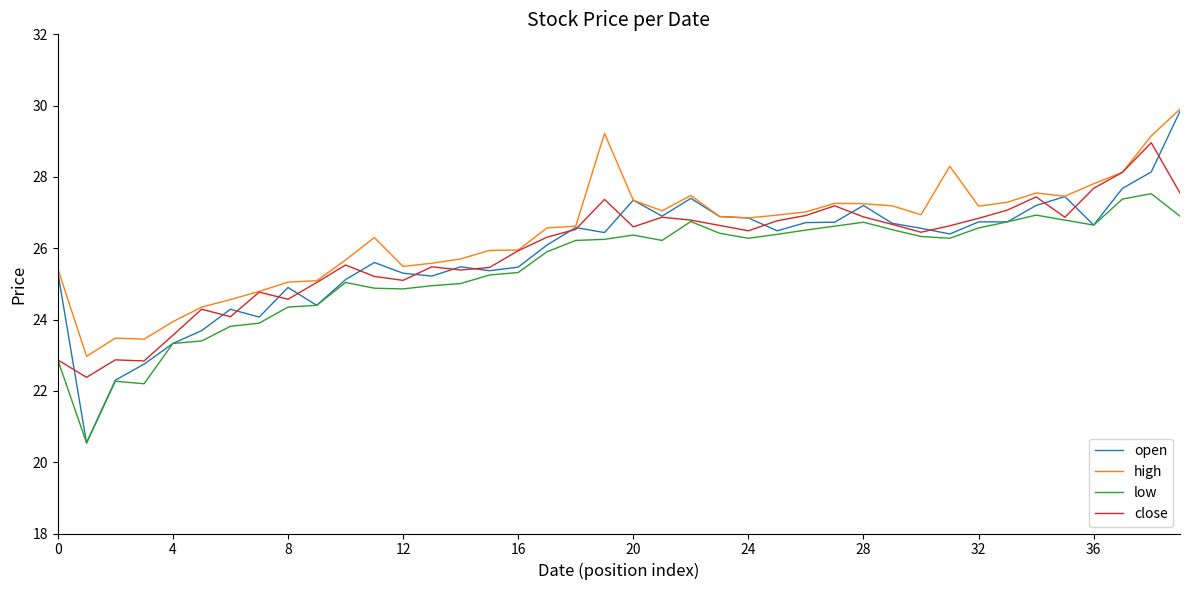

Which series has the largest range (max minus min)?

open